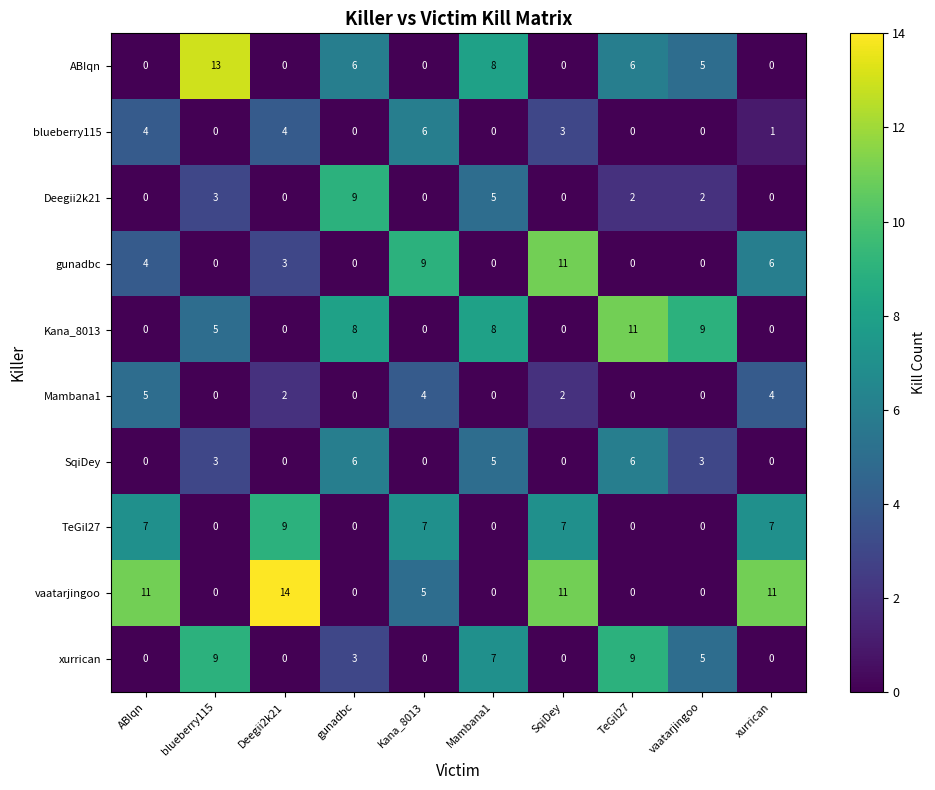

What is the total value across all series at Kana_8013?

31